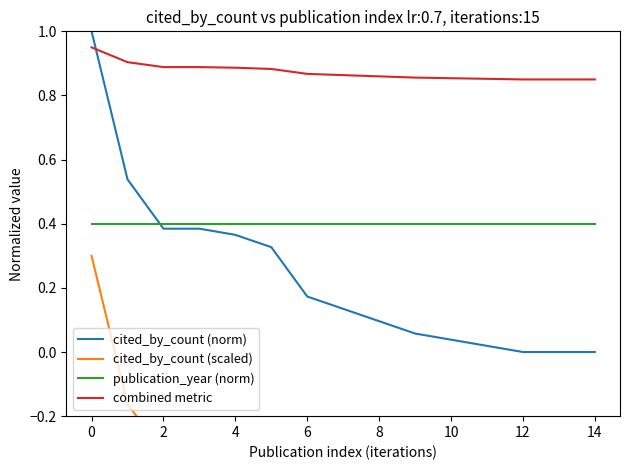

Is it true that cited_by_count (scaled) equals -0.2 at 12?

False